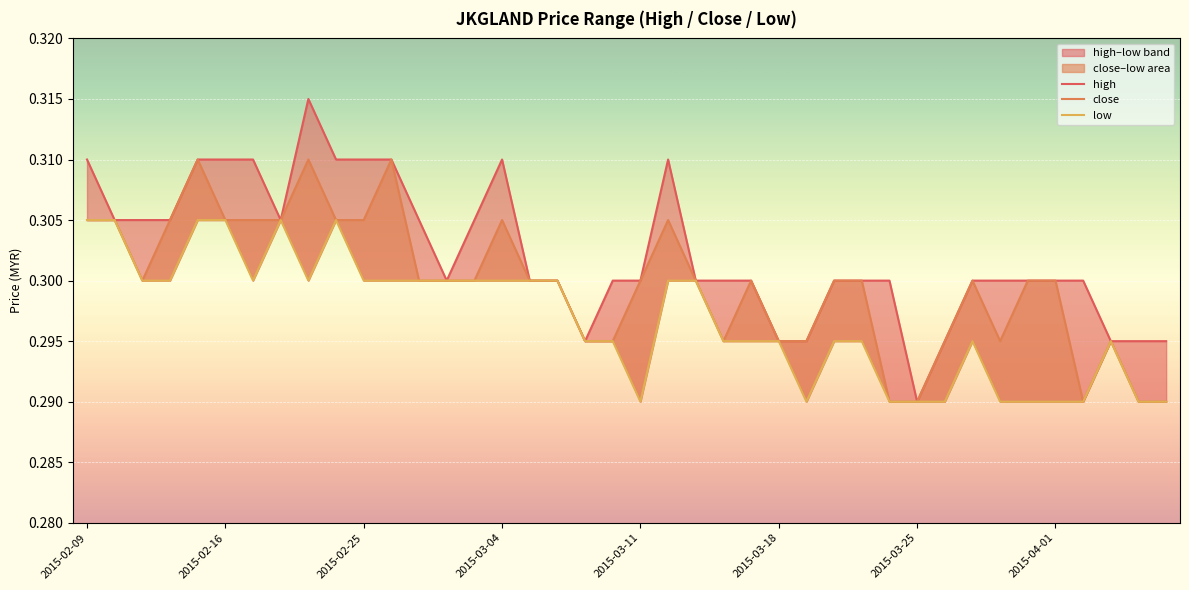

At how many categories does at least one series exceed 0?

40